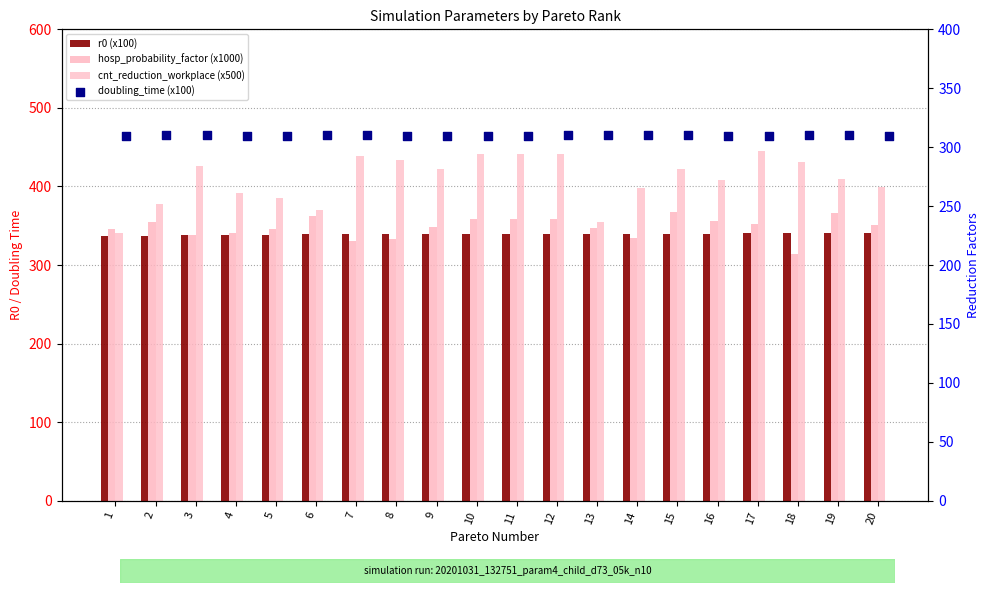

Which series has the largest total across all categories?

cnt_reduction_workplace (x500)